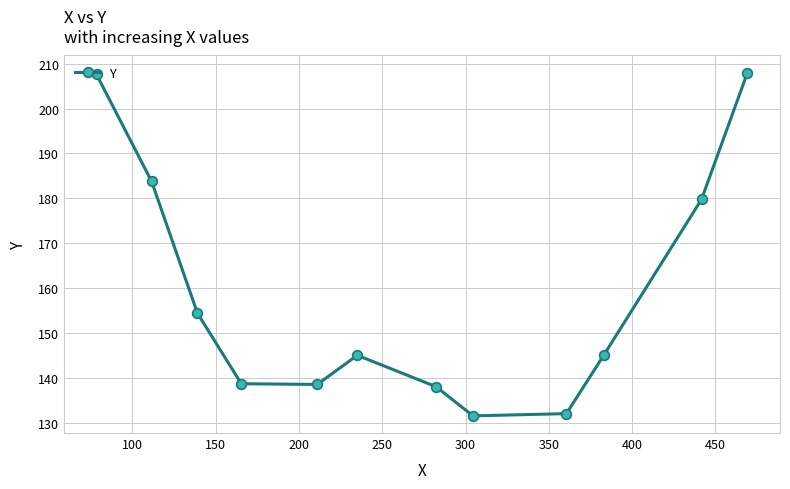

How many interior local peaks (higher than both neighbors) does the data have?

1